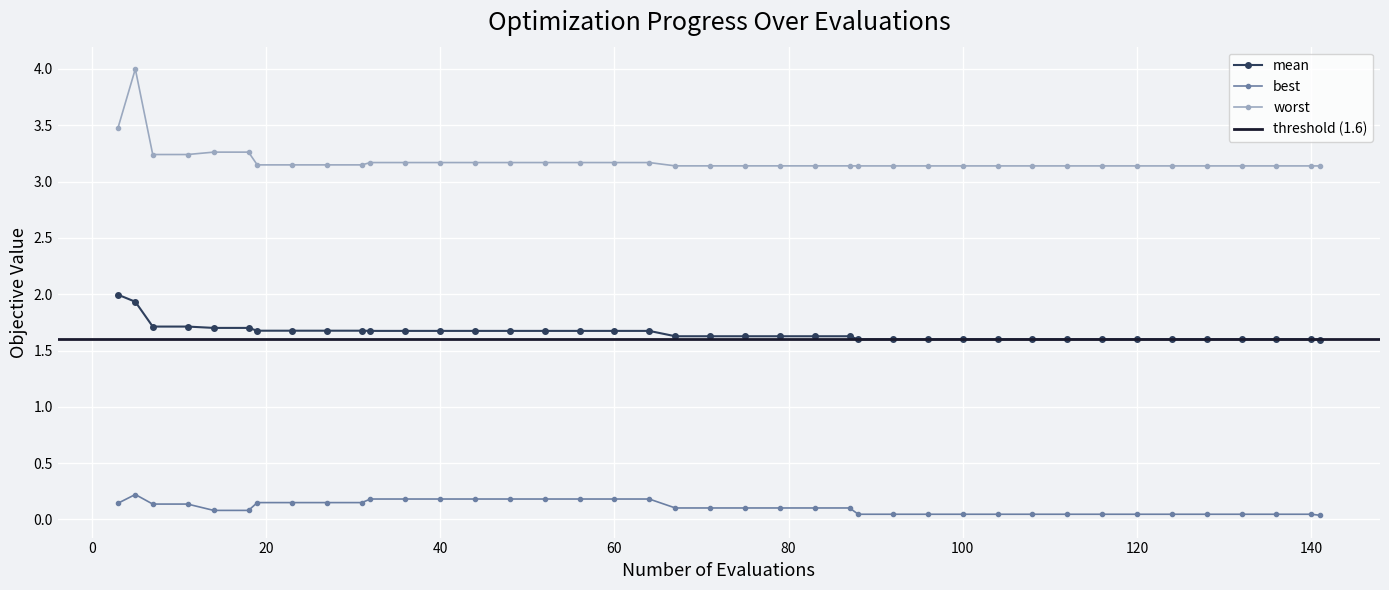

Is it true that mean equals 1.6 at 100?

True